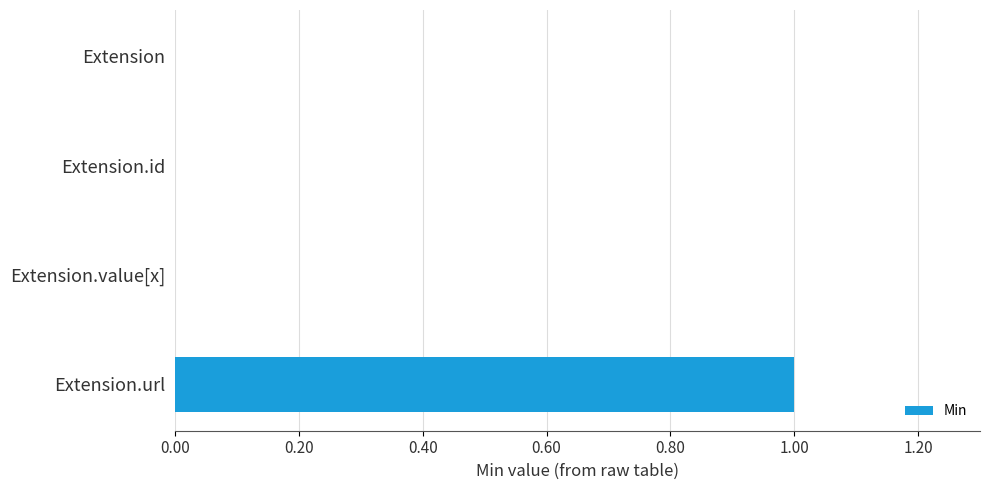

How many distinct data groups are displayed?

1